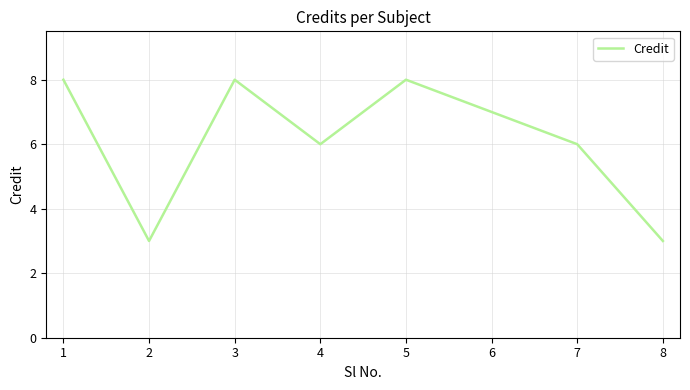

Between 4 and 2, which is larger?

4